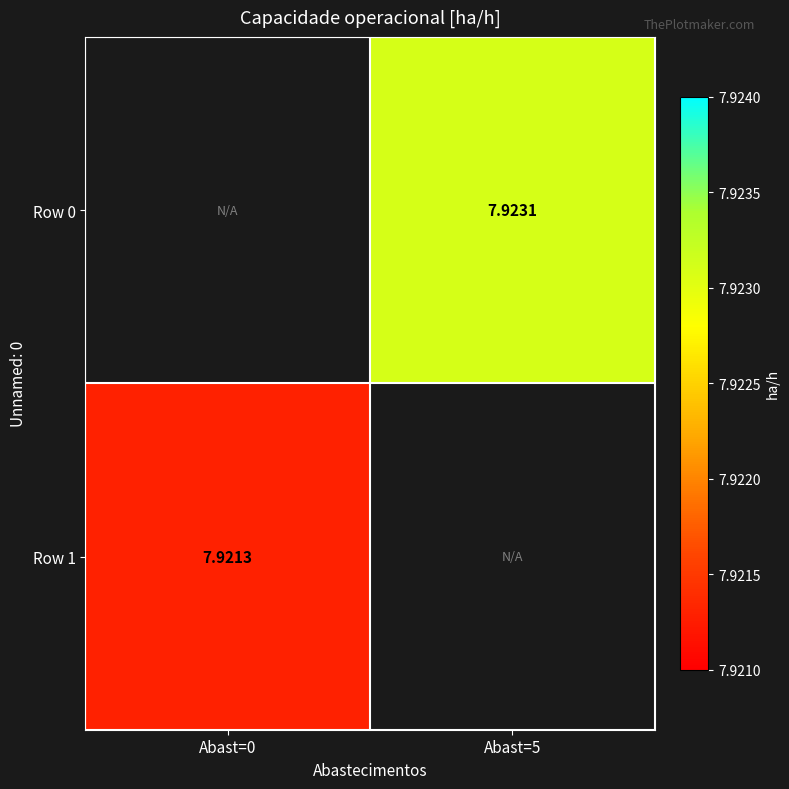

What is the lowest value of the Row 1 series?

7.9